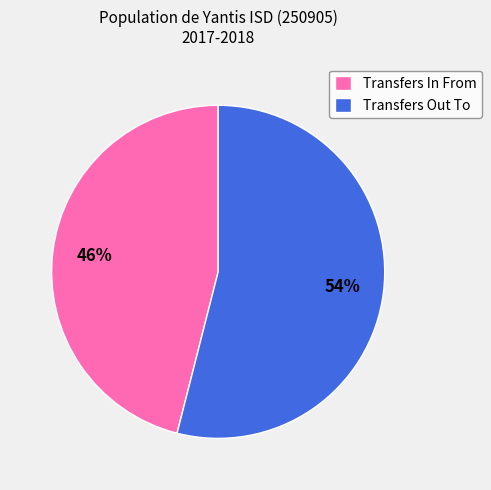

To the nearest percent, what is the difference between the largest and smallest slice percentages?

8%